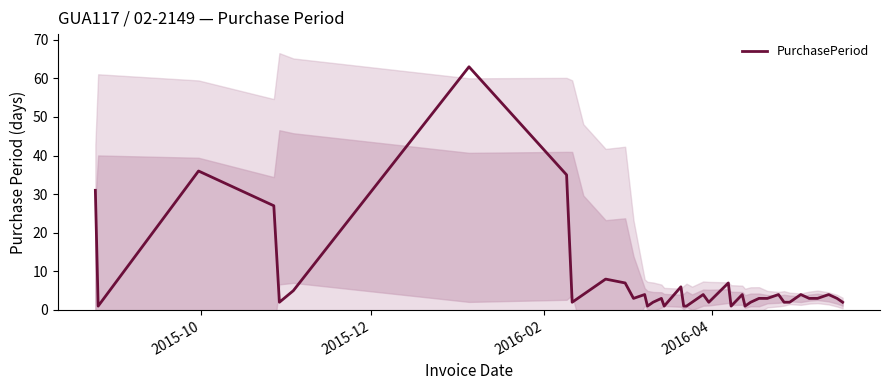

What is the maximum value for PurchasePeriod?

63